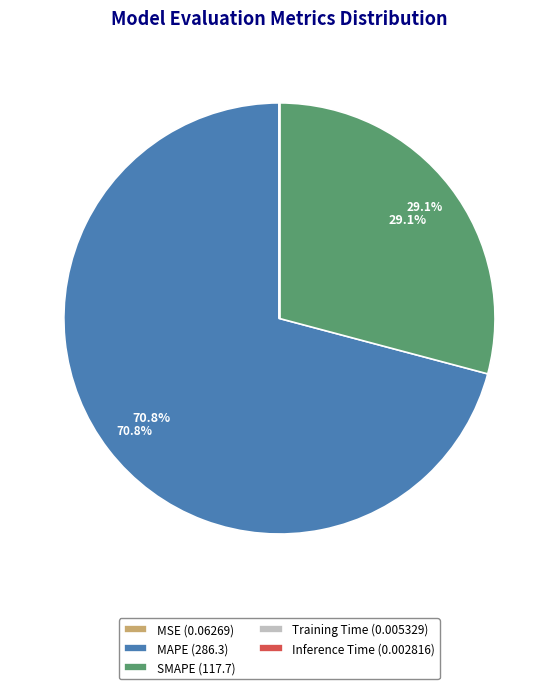

What percentage is NOT represented by SMAPE (117.7)?

70.9%